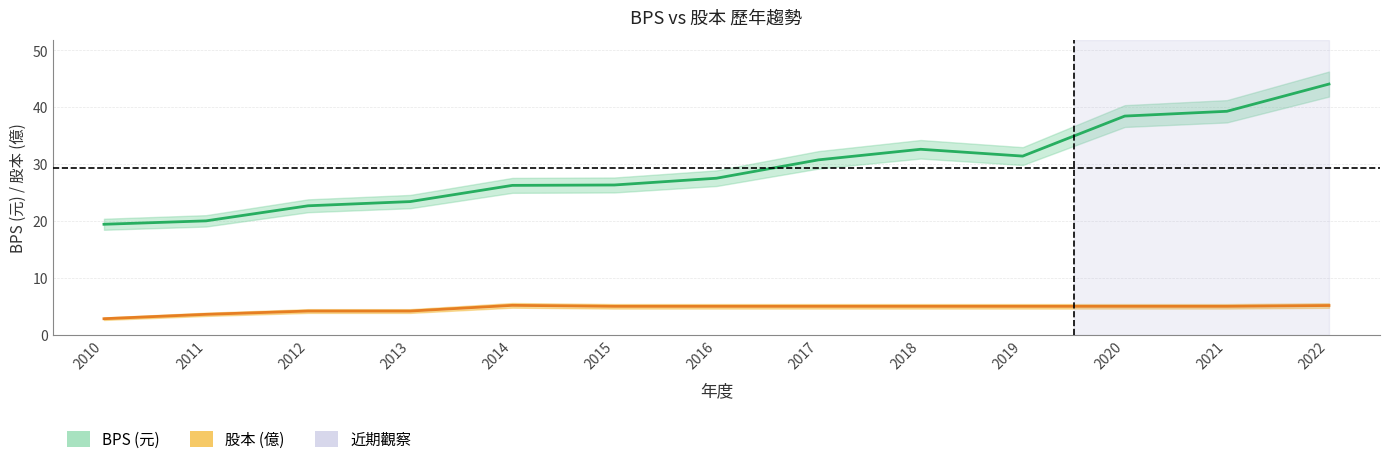

True or false: 股本 (億) and BPS (元) cross at least once.

False